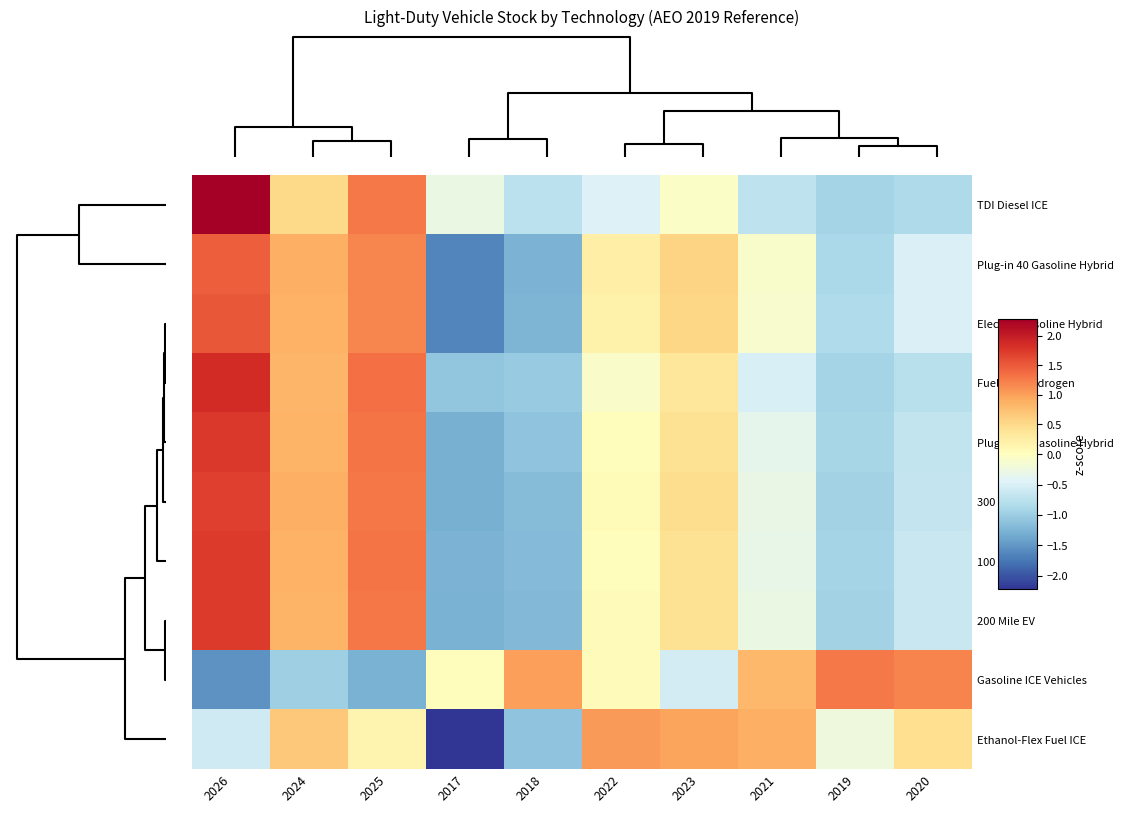

Rank the series by their maximum value, from highest to lowest.

TDI Diesel ICE, Fuel Cell Hydrogen, Plug-in 10 Gasoline Hybrid, 200 Mile EV, 100 Mile EV, 300 Mile EV, Electric-Gasoline Hybrid, Plug-in 40 Gasoline Hybrid, Gasoline ICE Vehicles, Ethanol-Flex Fuel ICE